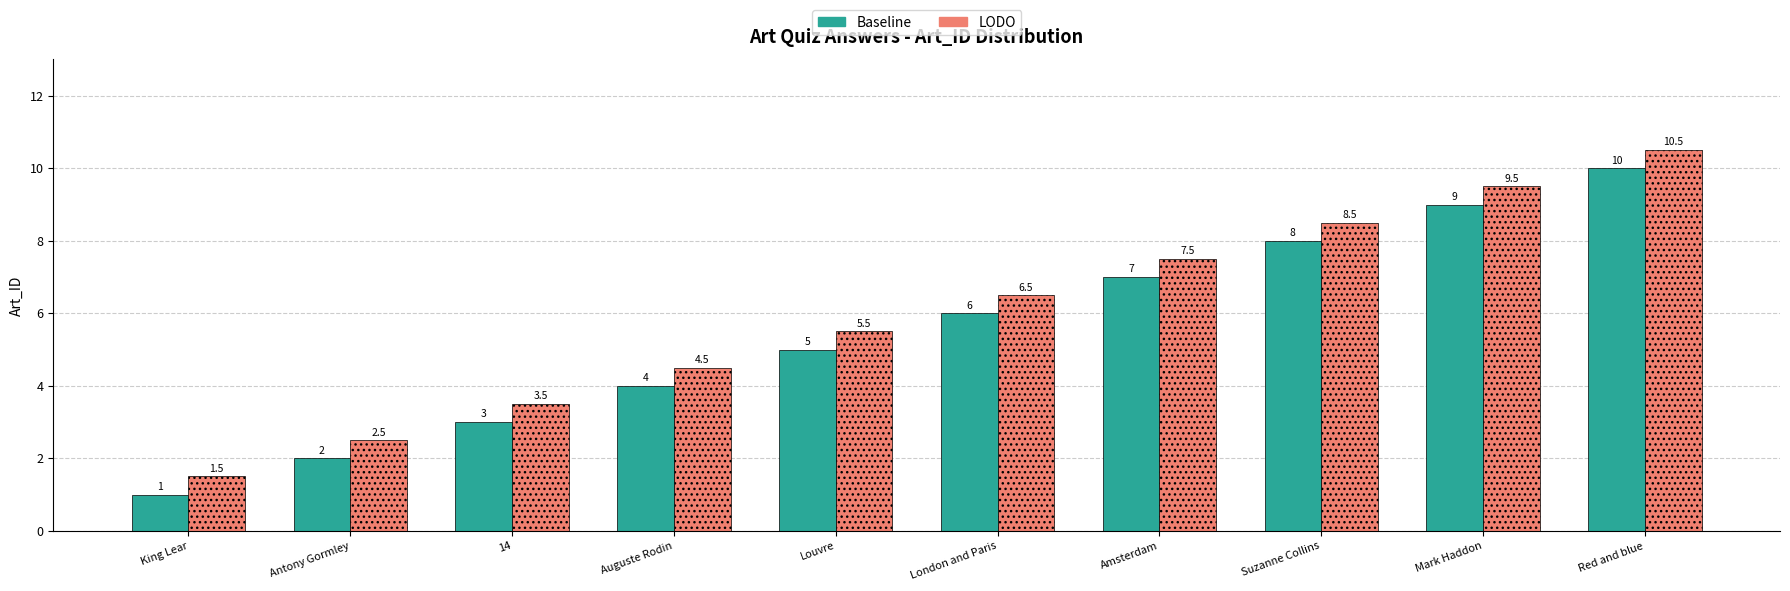

What is the highest value of the Baseline series?

10.0